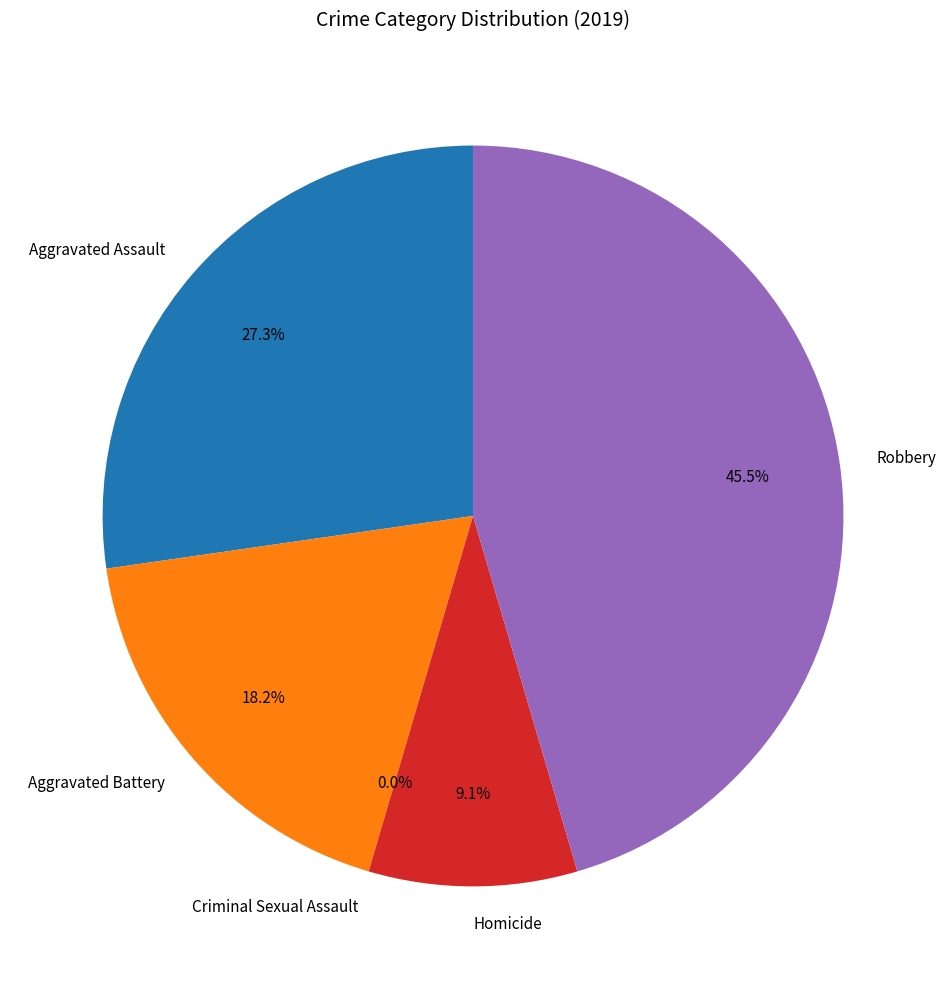

Count the number of slices in the pie.

5